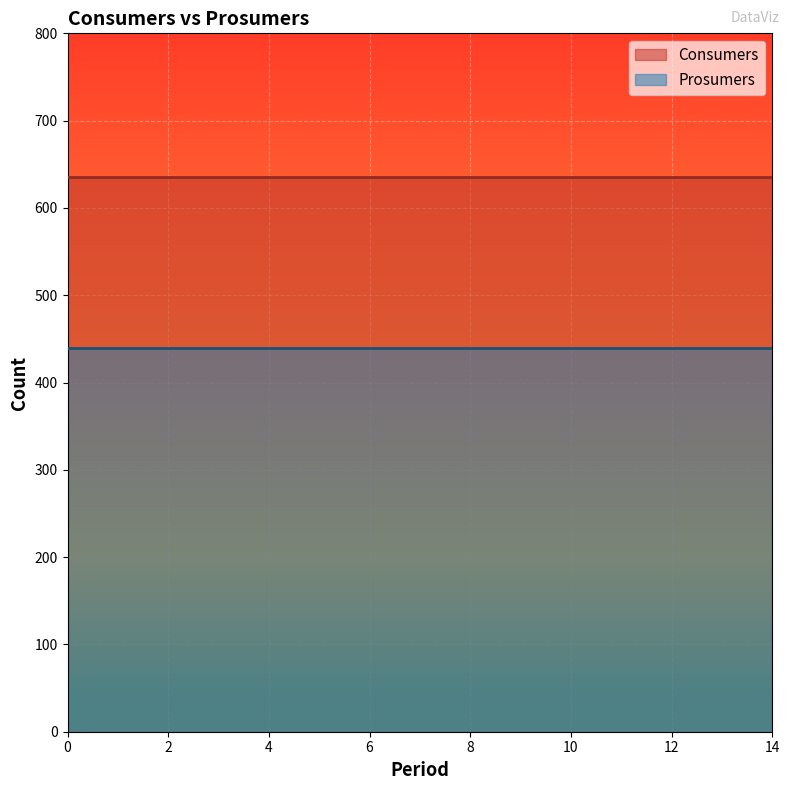

Reading right to left, what are all the values shown in this chart?

Consumers: 14=635	13=635	12=635	11=635	10=635	9=635	8=635	7=635	6=635	5=635	4=635	3=635	2=635	1=635	0=635
Prosumers: 14=440	13=440	12=440	11=440	10=440	9=440	8=440	7=440	6=440	5=440	4=440	3=440	2=440	1=440	0=440